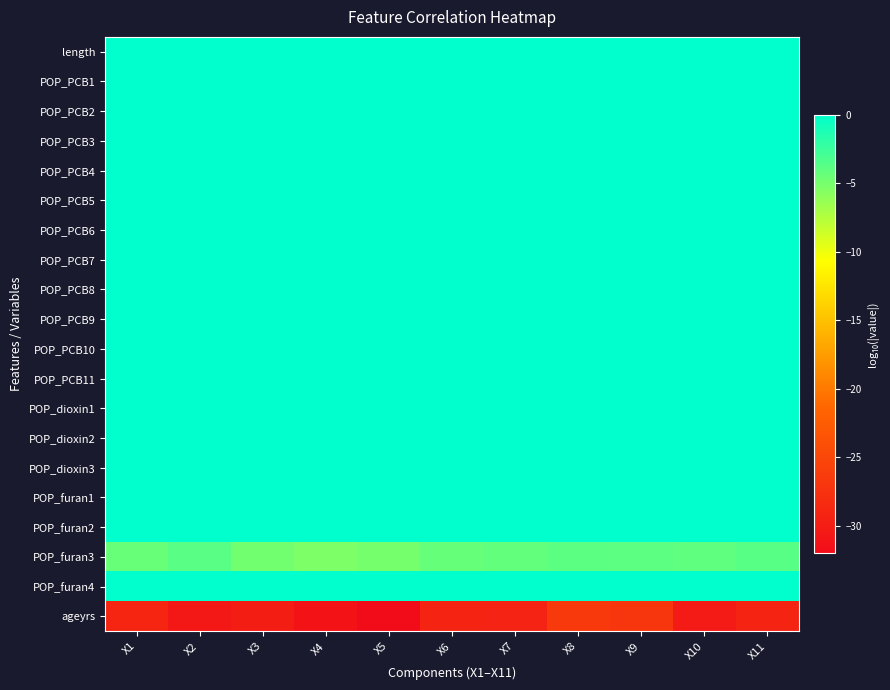

What is the total value across all series at X7?

-33.4